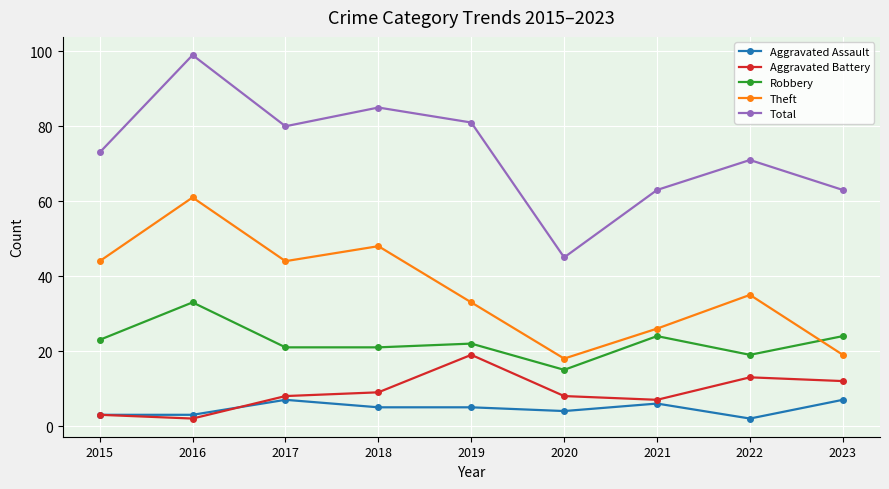

How many lines are shown in the chart?

5